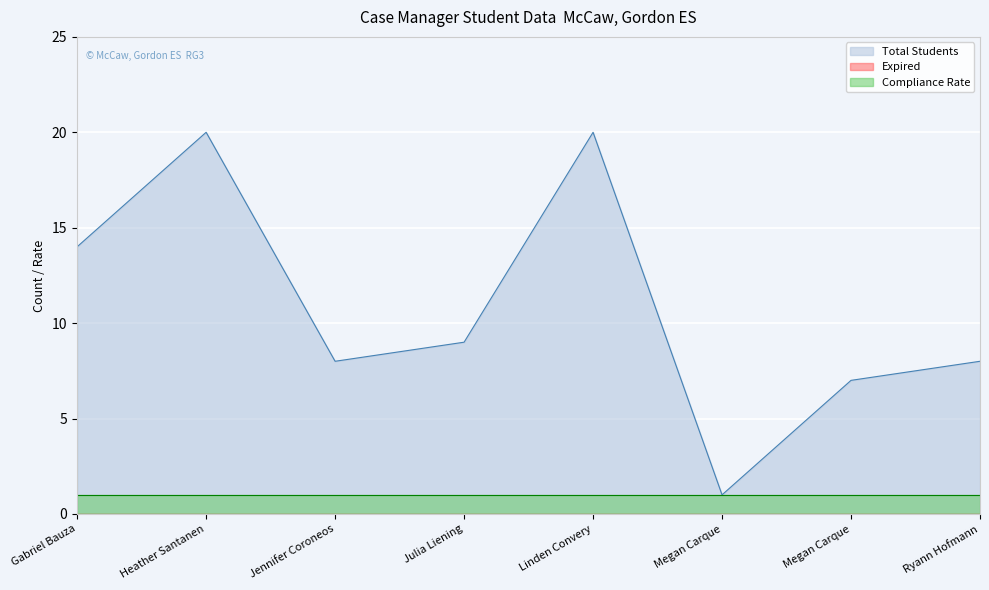

What is the difference between the Total Students values at Heather Santanen and Jennifer Coroneos?

12